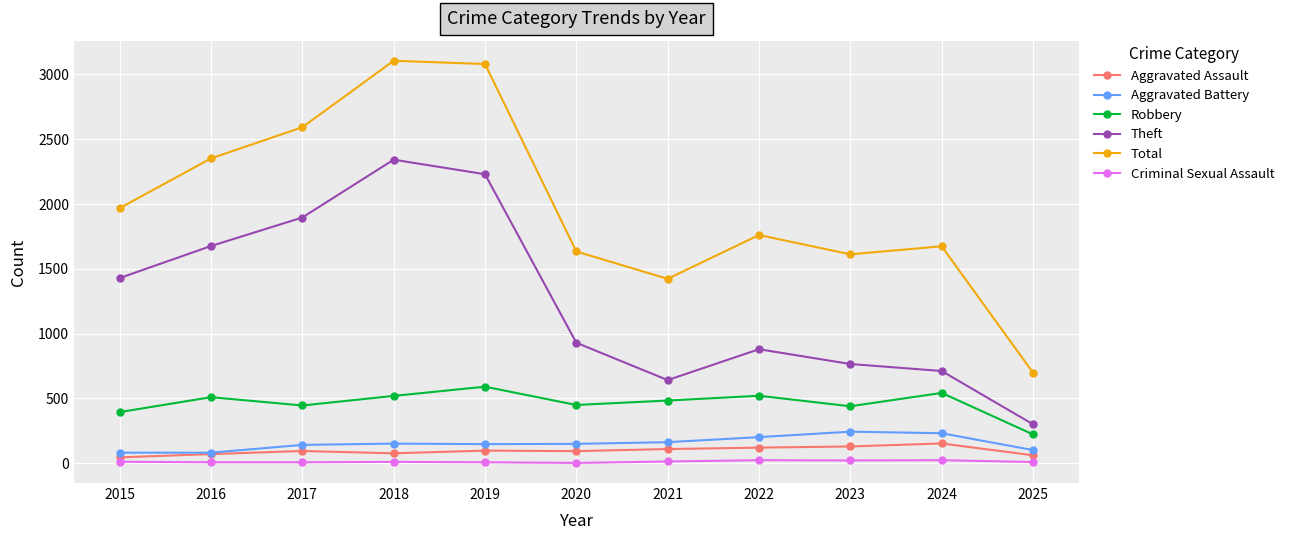

True or false: Robbery and Criminal Sexual Assault intersect in this chart.

False